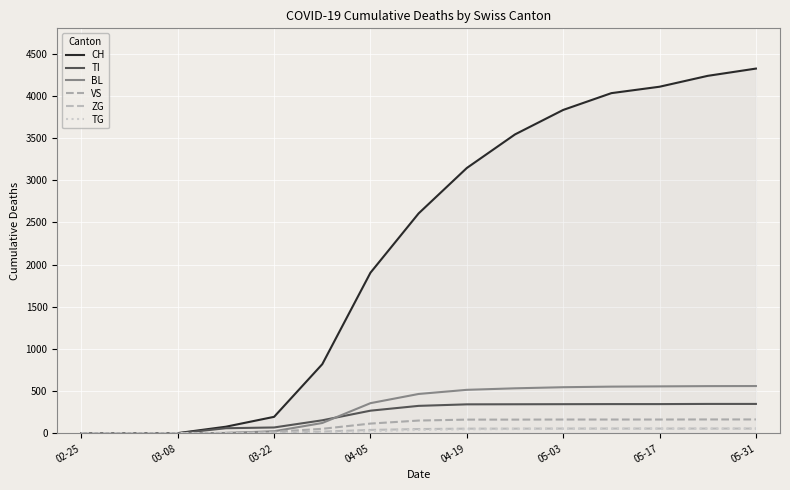

Does the chart display data point markers on the line(s)?

No